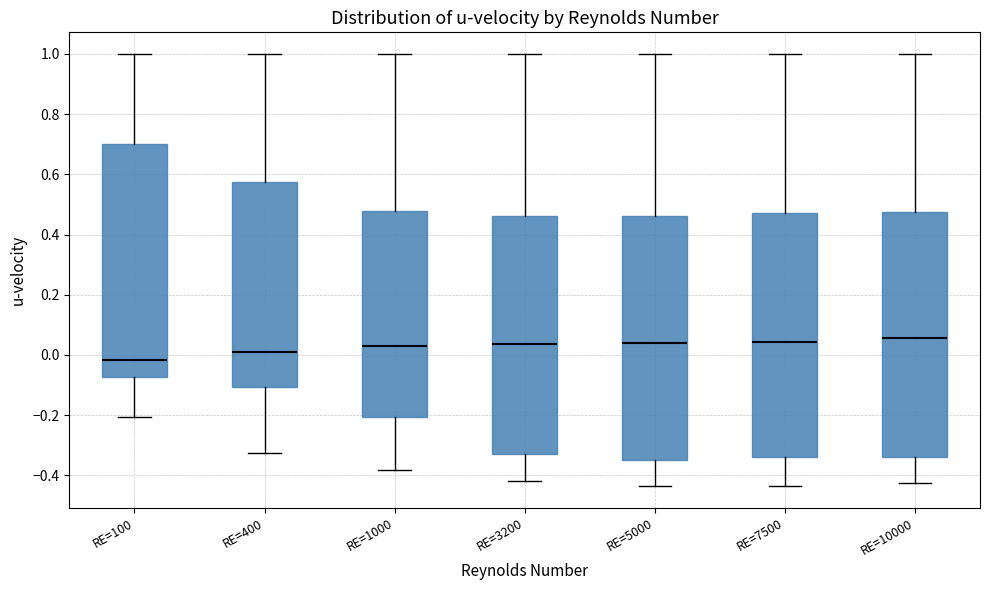

Reading left to right, transcribe this box plot: for each box, give where its median line is, the range the box spans, and where its two whiskers end, as read against the y-axis. The values are not printed on the chart, so give them approximately, as read against the axis.

RE=100: median -0.02, box -0.08 to 0.70, whiskers -0.20 to 1.00
RE=400: median 0.02, box -0.10 to 0.58, whiskers -0.32 to 1.00
RE=1000: median 0.02, box -0.20 to 0.48, whiskers -0.38 to 1.00
RE=3200: median 0.04, box -0.32 to 0.46, whiskers -0.42 to 1.00
RE=5000: median 0.04, box -0.34 to 0.46, whiskers -0.44 to 1.00
RE=7500: median 0.04, box -0.34 to 0.48, whiskers -0.44 to 1.00
RE=10000: median 0.06, box -0.34 to 0.48, whiskers -0.42 to 1.00